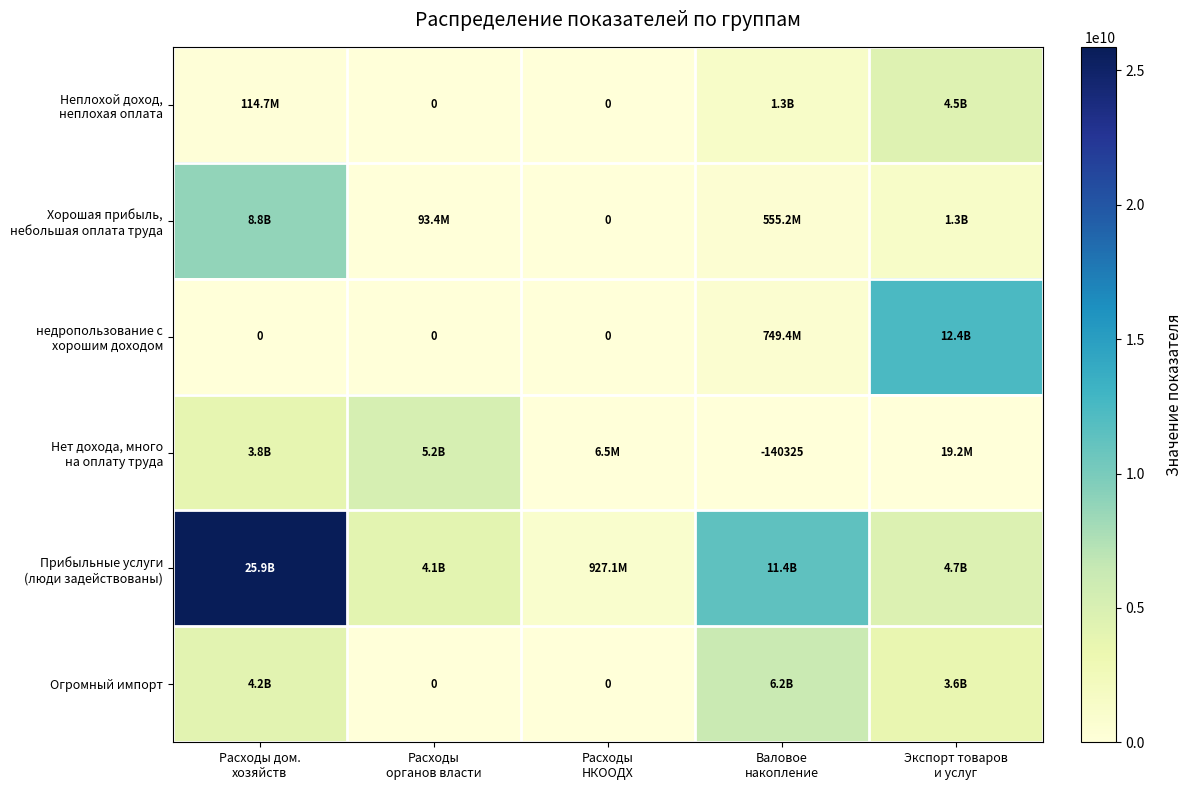

How many distinct data groups are displayed?

6